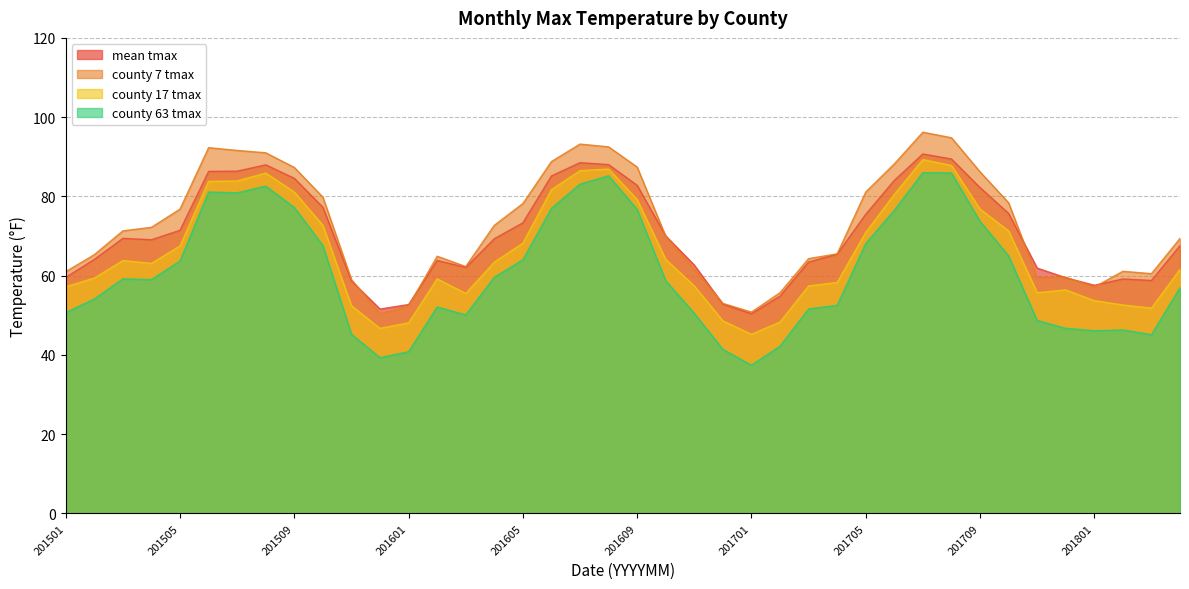

Rank the categories by mean tmax value from highest to lowest.

201707, 201708, 201607, 201608, 201508, 201507, 201506, 201606, 201509, 201706, 201609, 201709, 201510, 201710, 201705, 201605, 201505, 201610, 201503, 201604, 201504, 201804, 201704, 201502, 201602, 201703, 201611, 201603, 201711, 201501, 201712, 201802, 201803, 201511, 201801, 201702, 201612, 201601, 201512, 201701